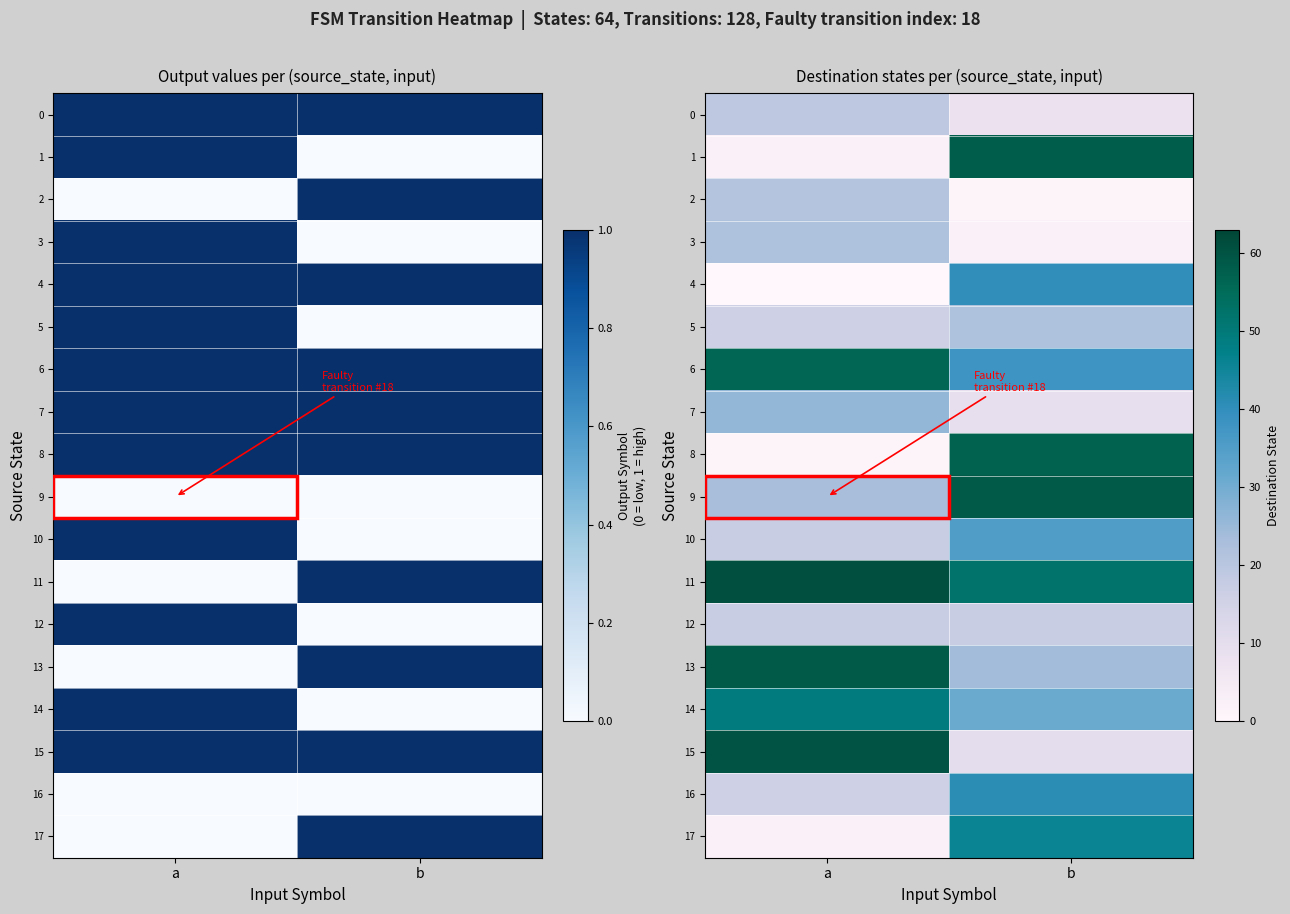

What is the average value of the row_1 series?

30